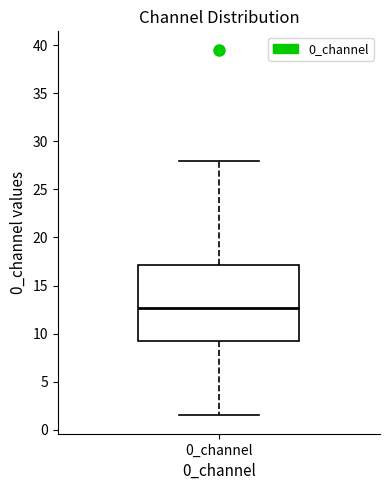

Transcribe this box plot: give where the median line is, the range the box spans, and where the two whiskers end, as read against the y-axis. The values are not printed on the chart, so give them approximately, as read against the axis.

median 12.5, box 9.0 to 17.0, whiskers 1.5 to 28.0